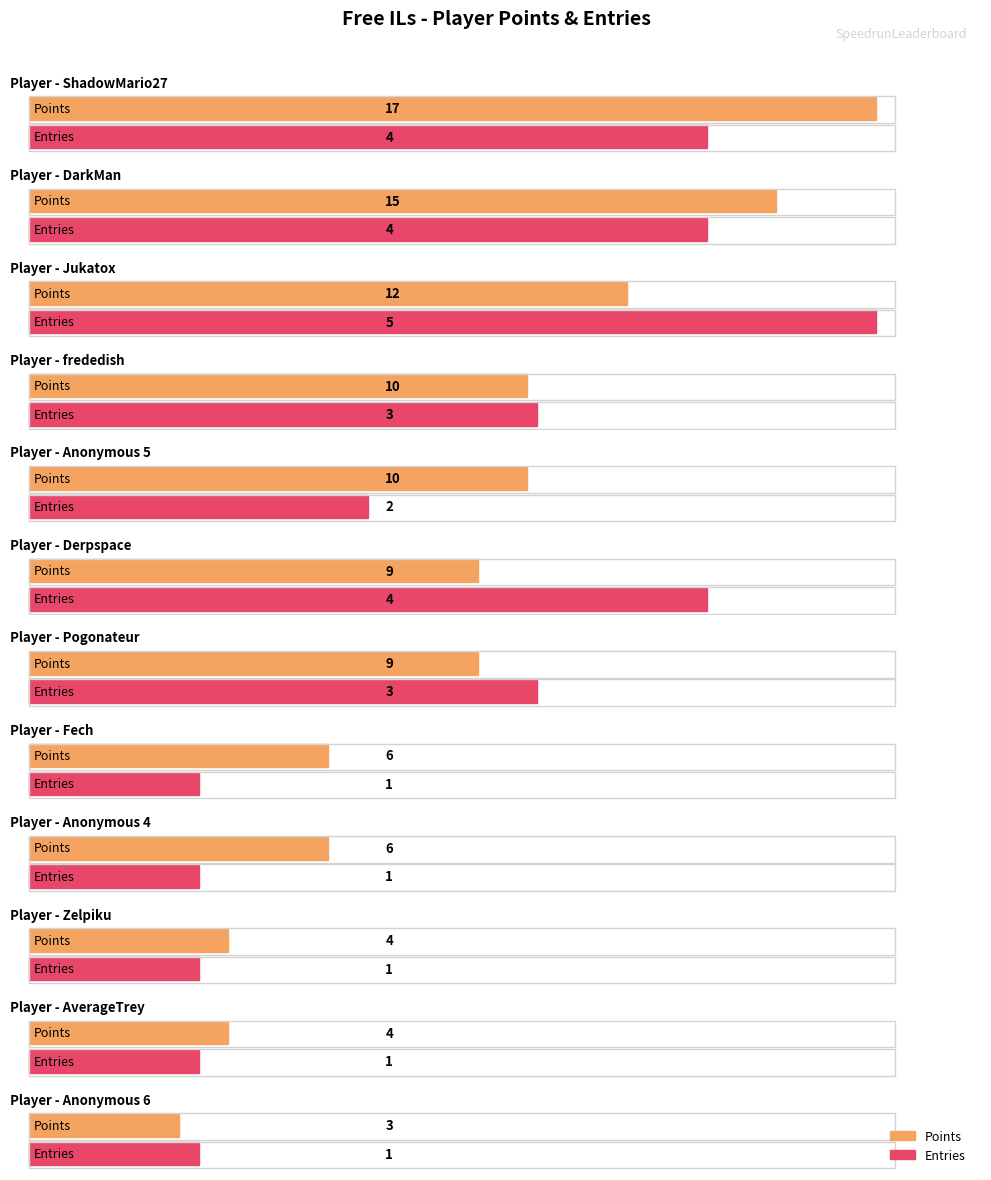

Which series has the largest range (max minus min)?

Points